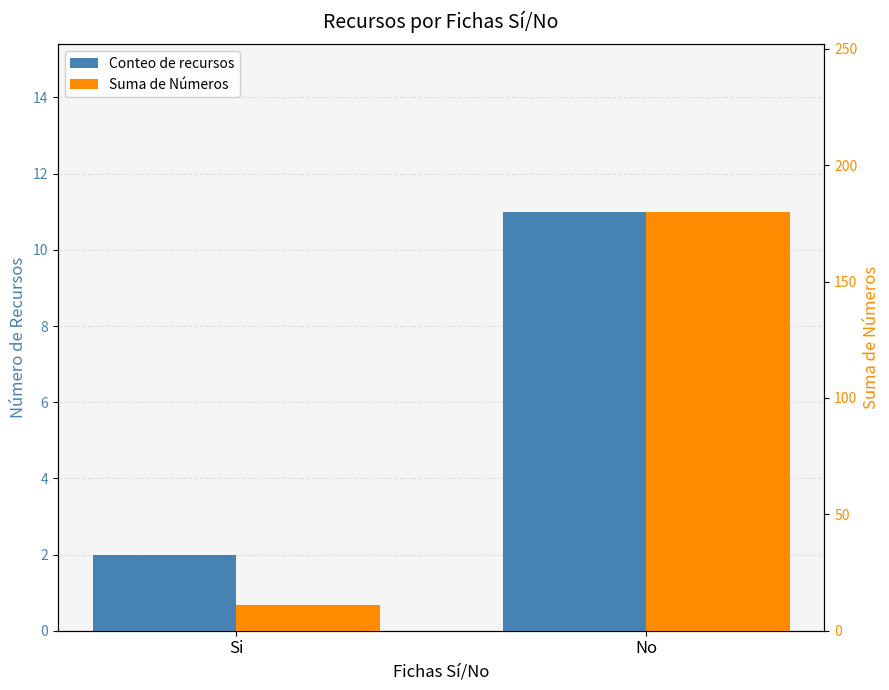

How many values in the Suma de Números series are below 180?

1